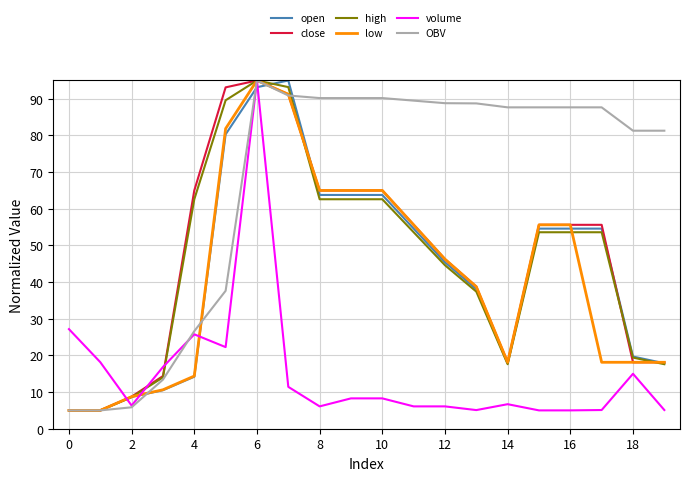

True or false: close and OBV intersect in this chart.

True